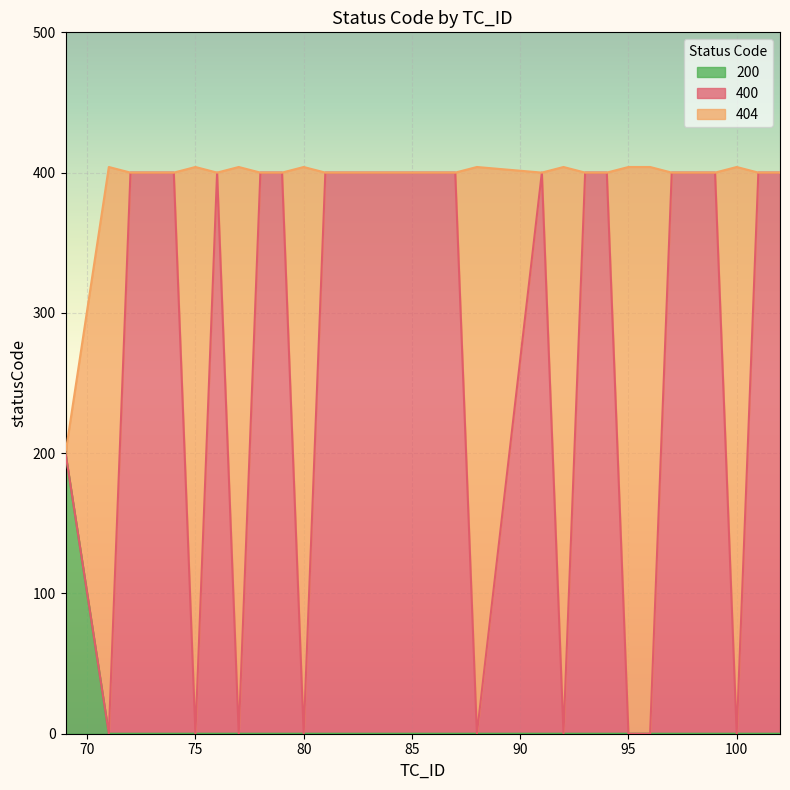

What is the value of the 5th point from the left?

400